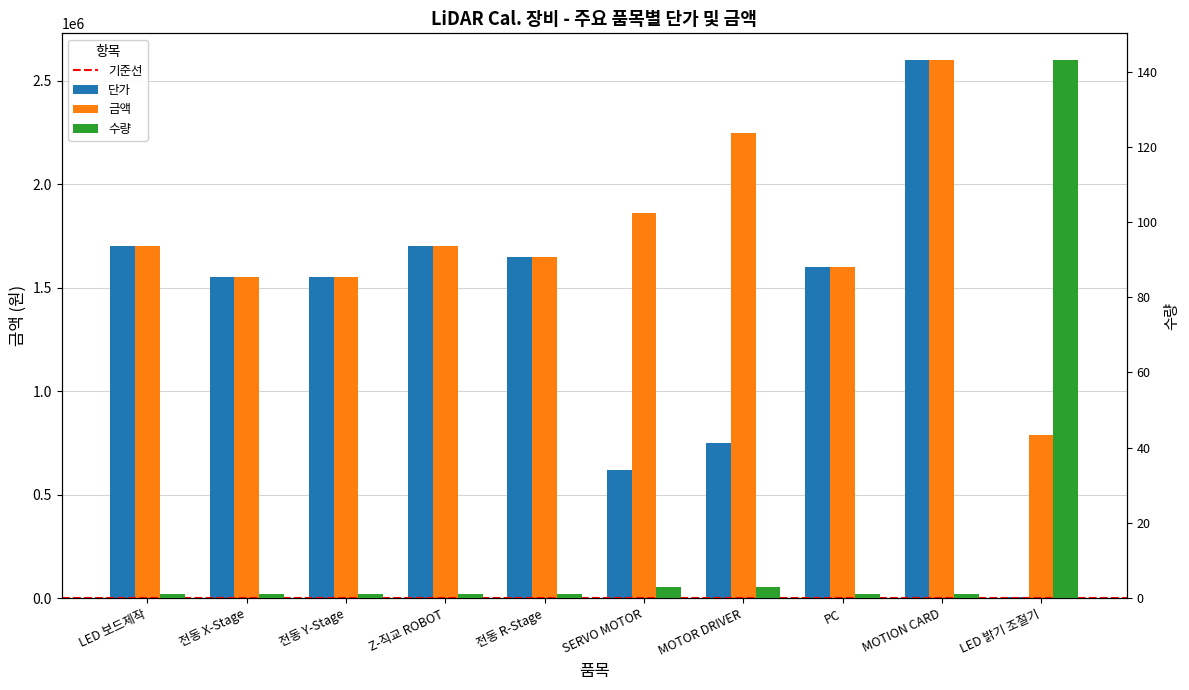

At which category is the sum across all series the highest?

MOTION CARD